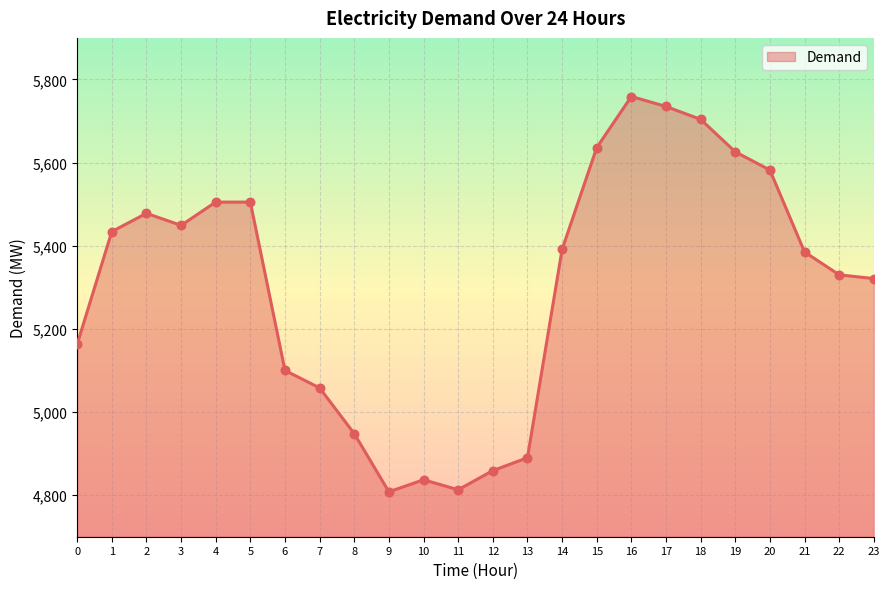

Between 23 and 1, which is larger?

1